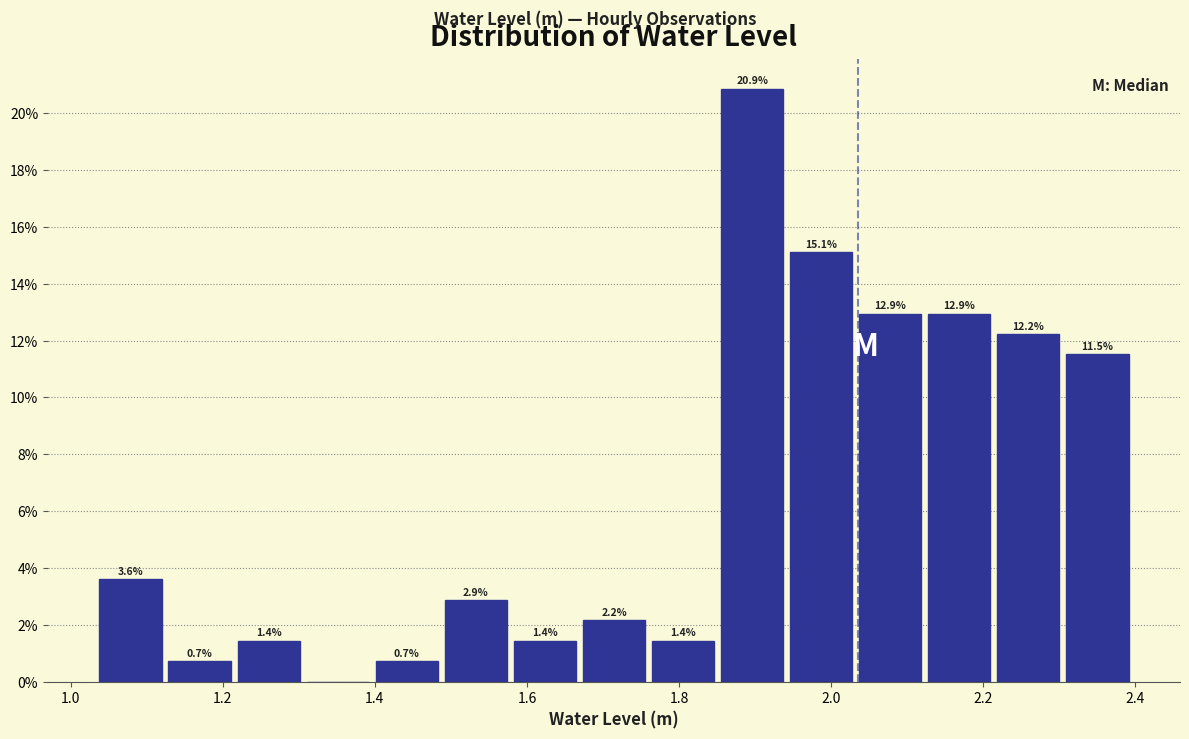

Over which range of the x-axis is the bar tallest?

1.86 to 1.94